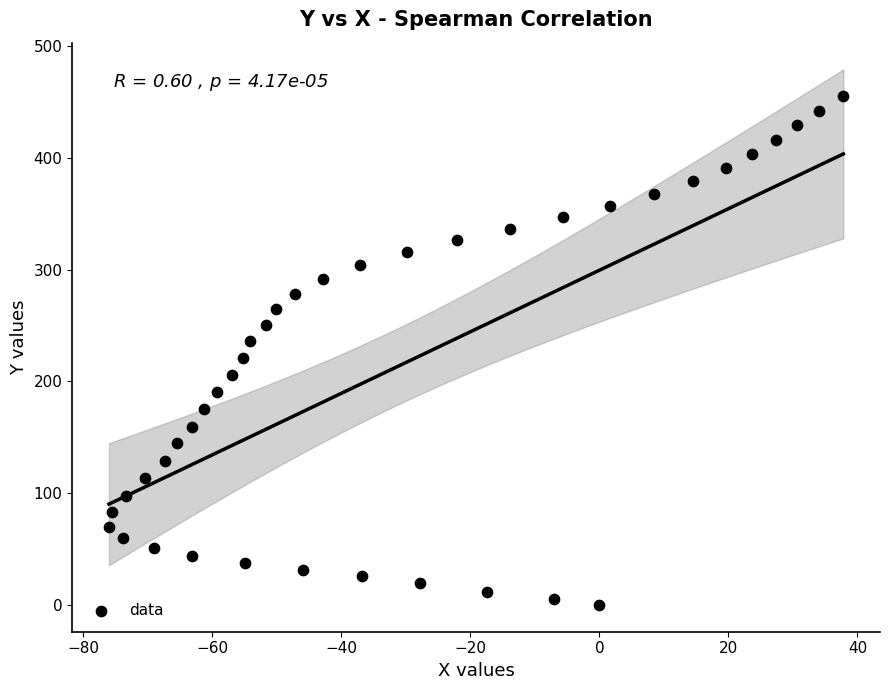

What is the range of X values (max minus min)?

113.8